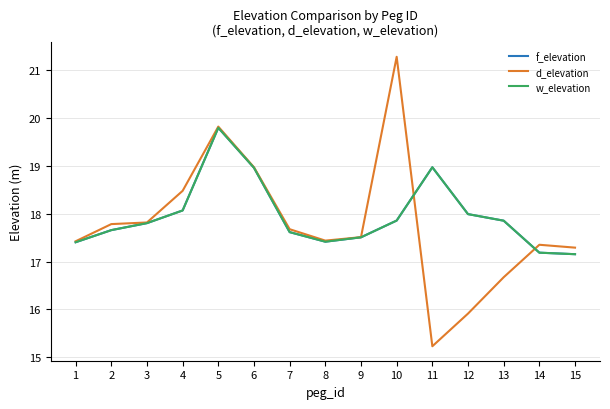

True or false: w_elevation and d_elevation cross at least once.

True